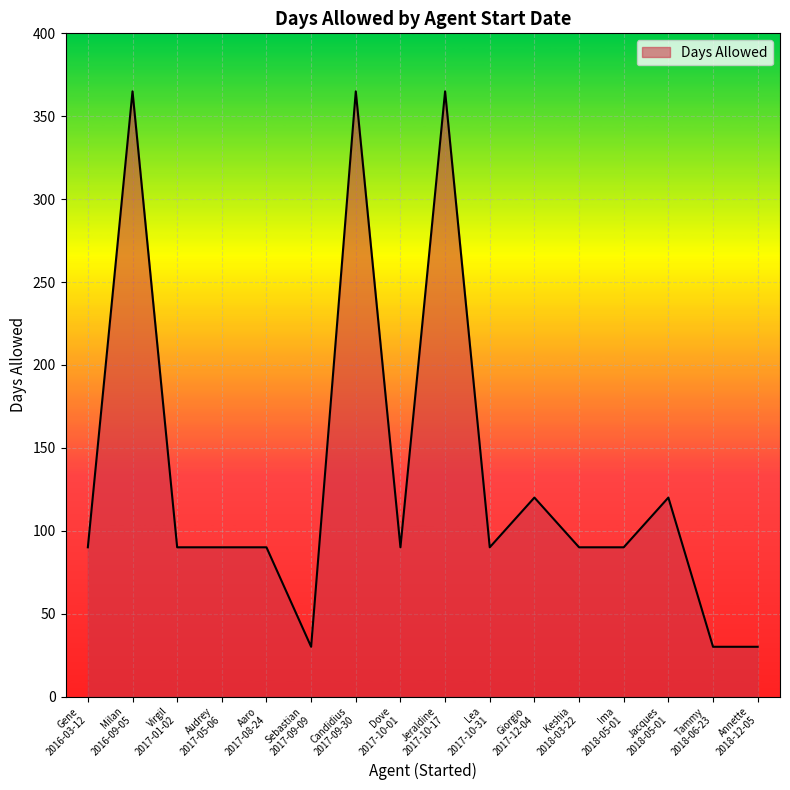

What is the sum of all values?

2145